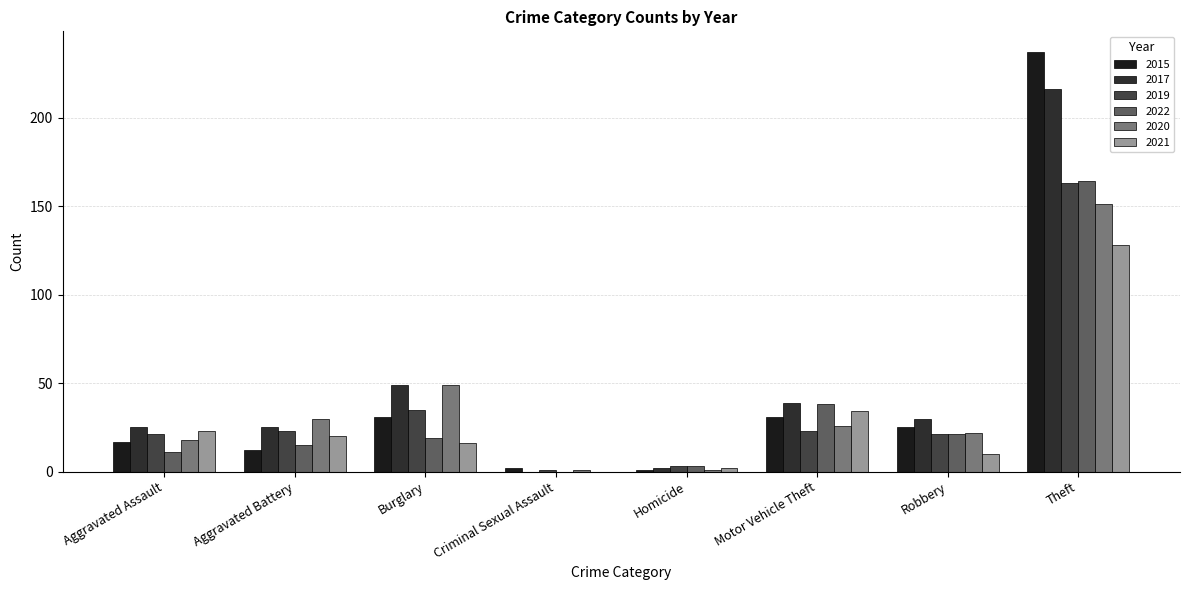

What are all the series names shown in the legend?

2015, 2017, 2019, 2022, 2020, 2021